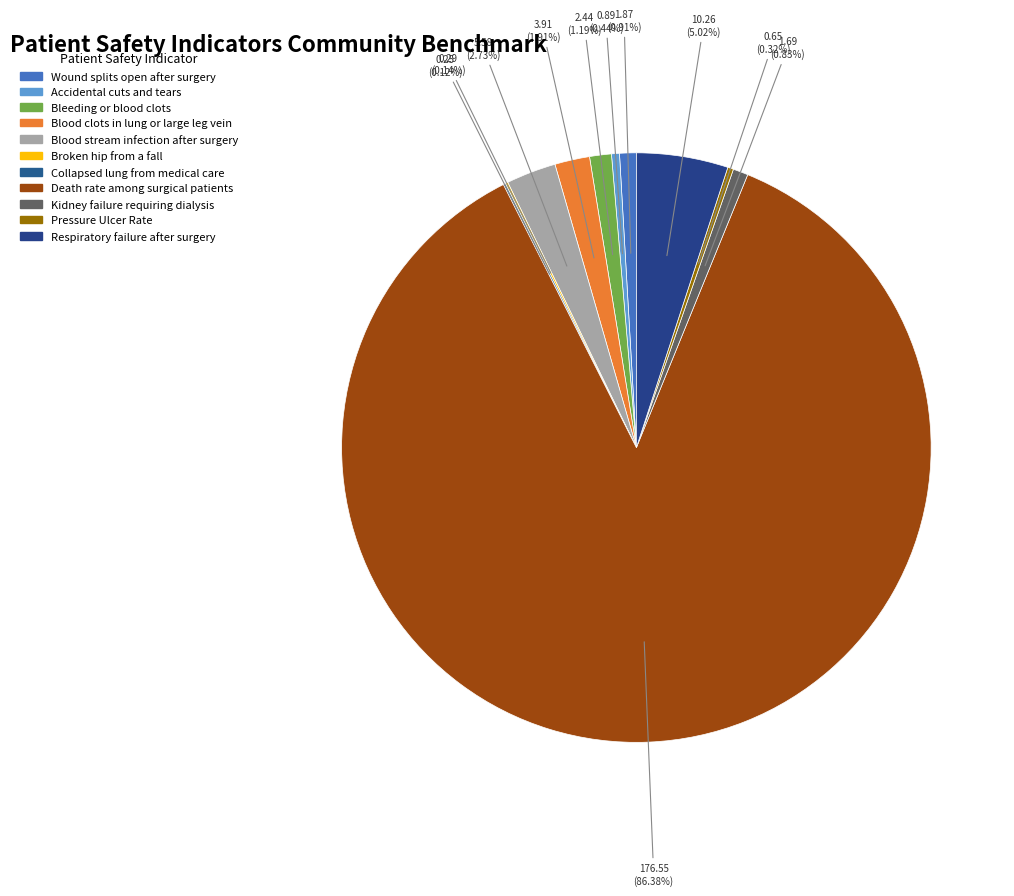

Which slice is the smallest?

Collapsed lung from medical care